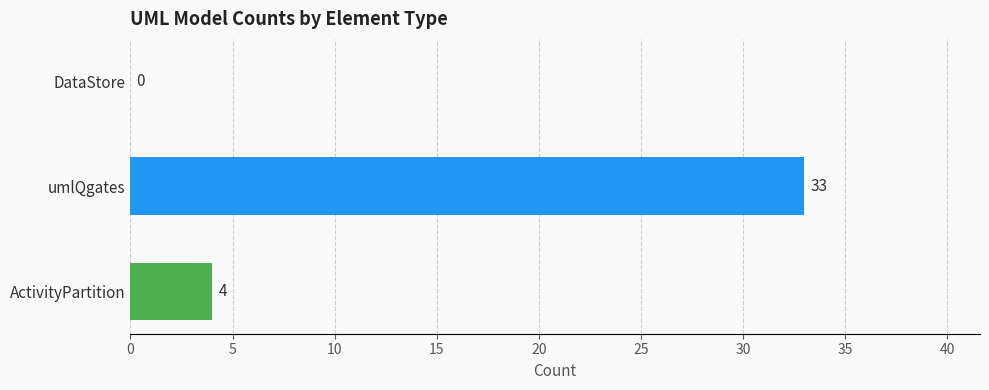

What is the maximum value shown in the chart?

33